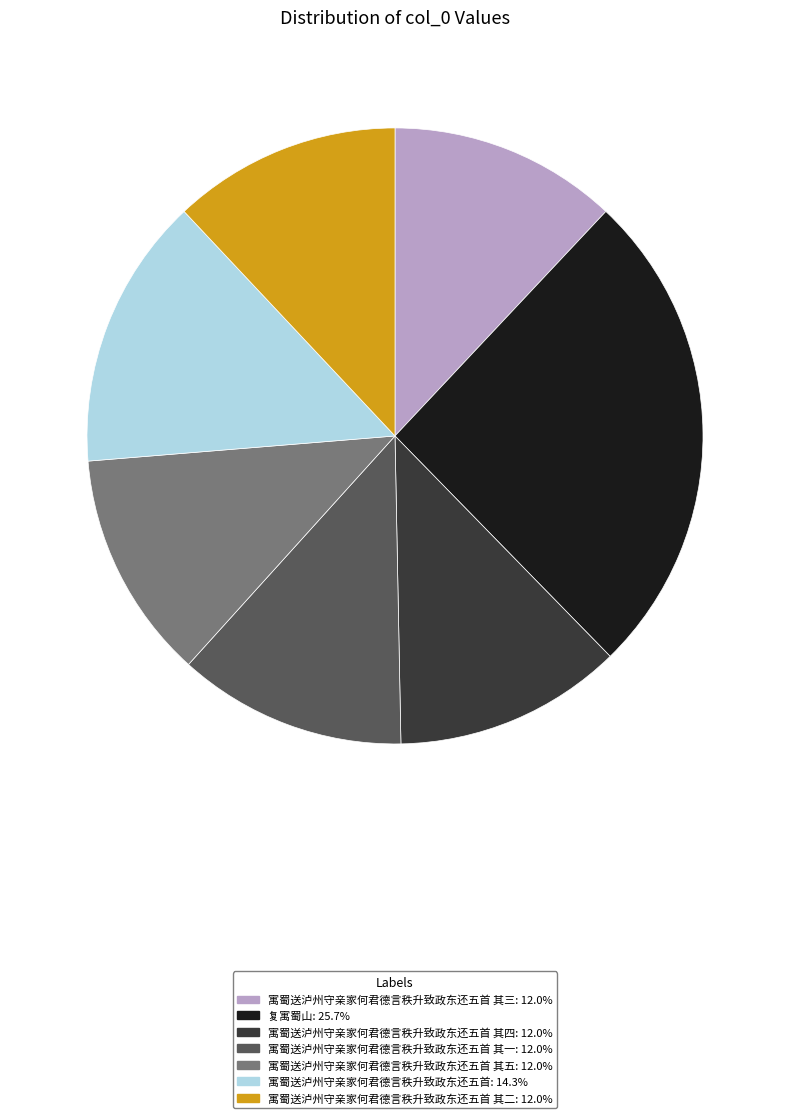

Count the number of slices in the pie.

7